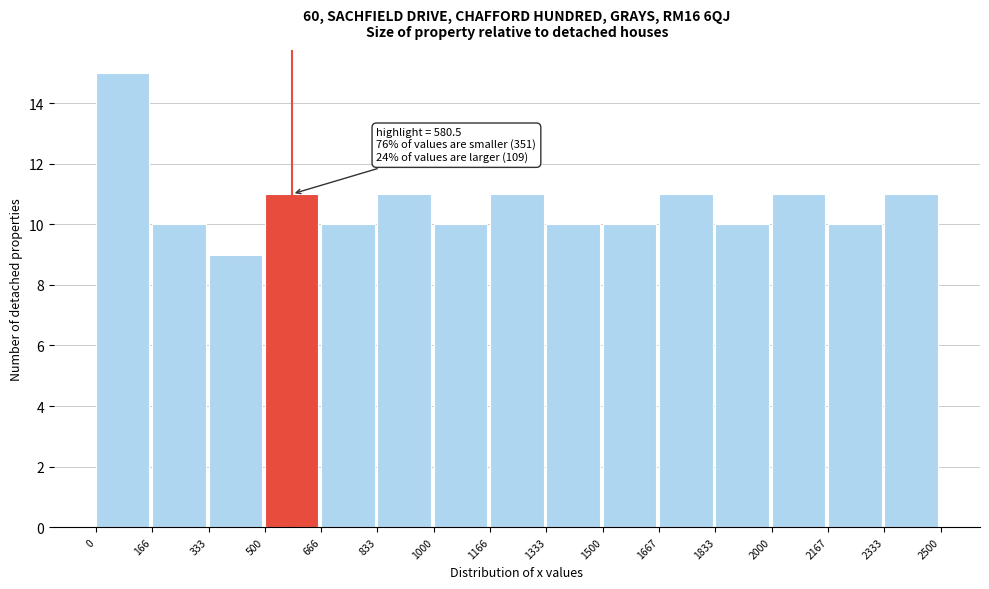

Which range on the x-axis has the tallest bar?

0 to 166